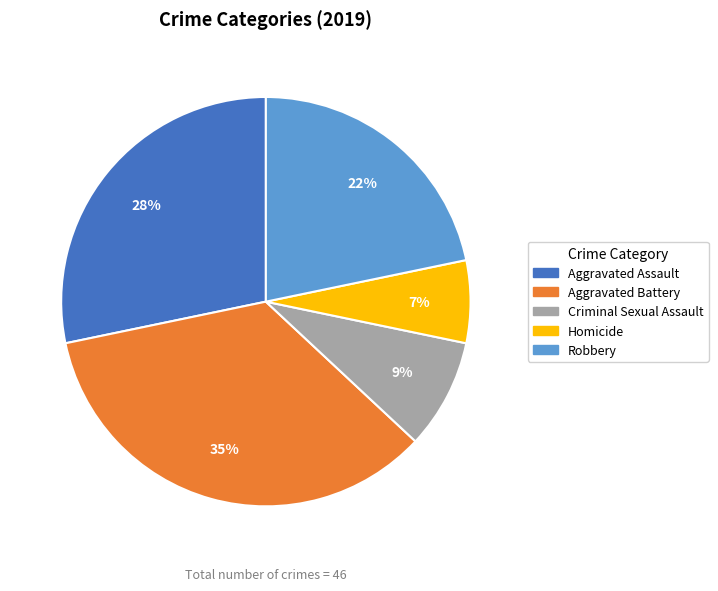

Which has a higher value, Homicide or Robbery?

Robbery